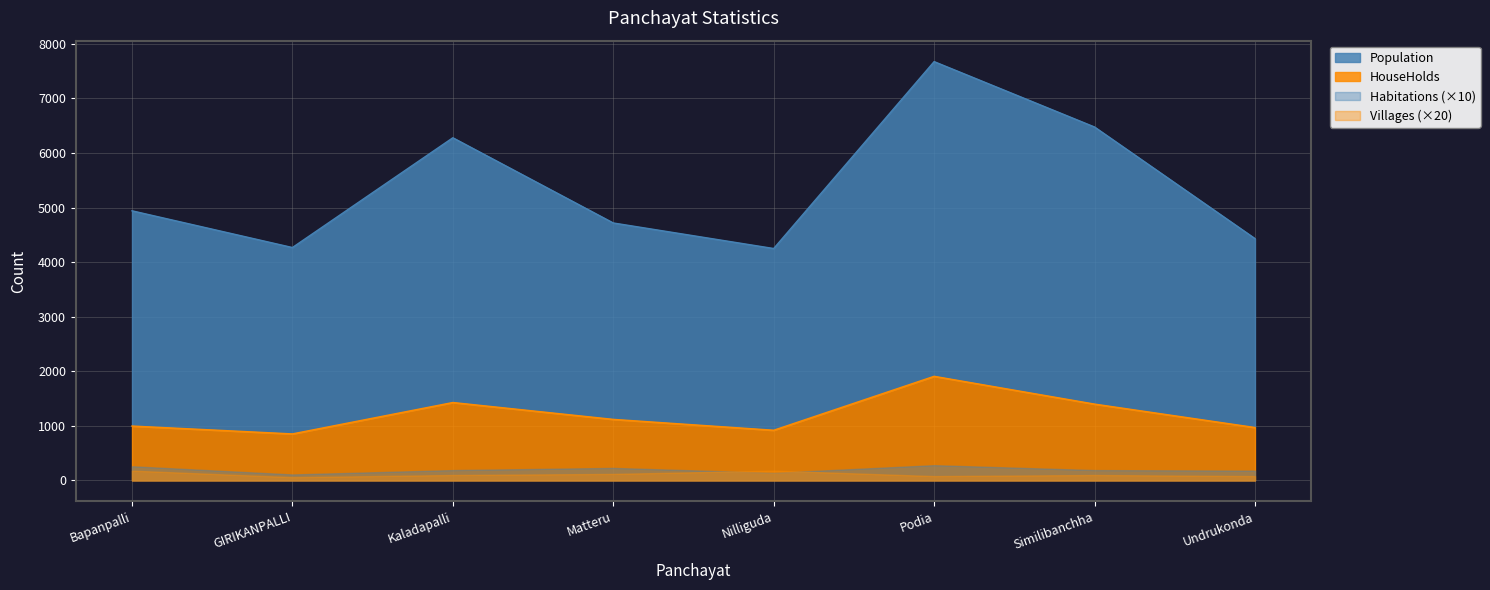

What is the lowest value of the HouseHolds series?

853